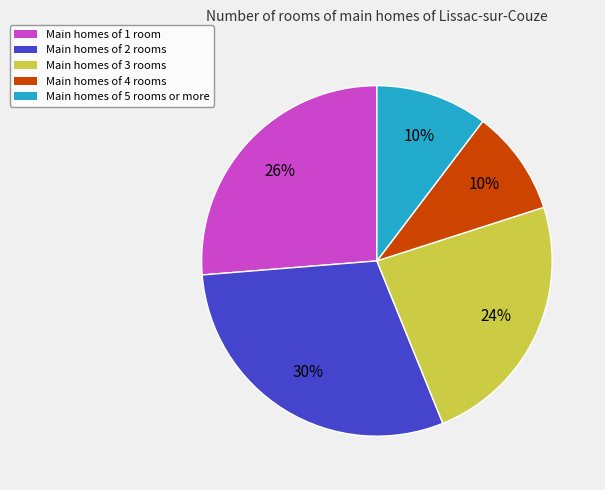

What is the largest slice in the pie chart?

Main homes of 2 rooms